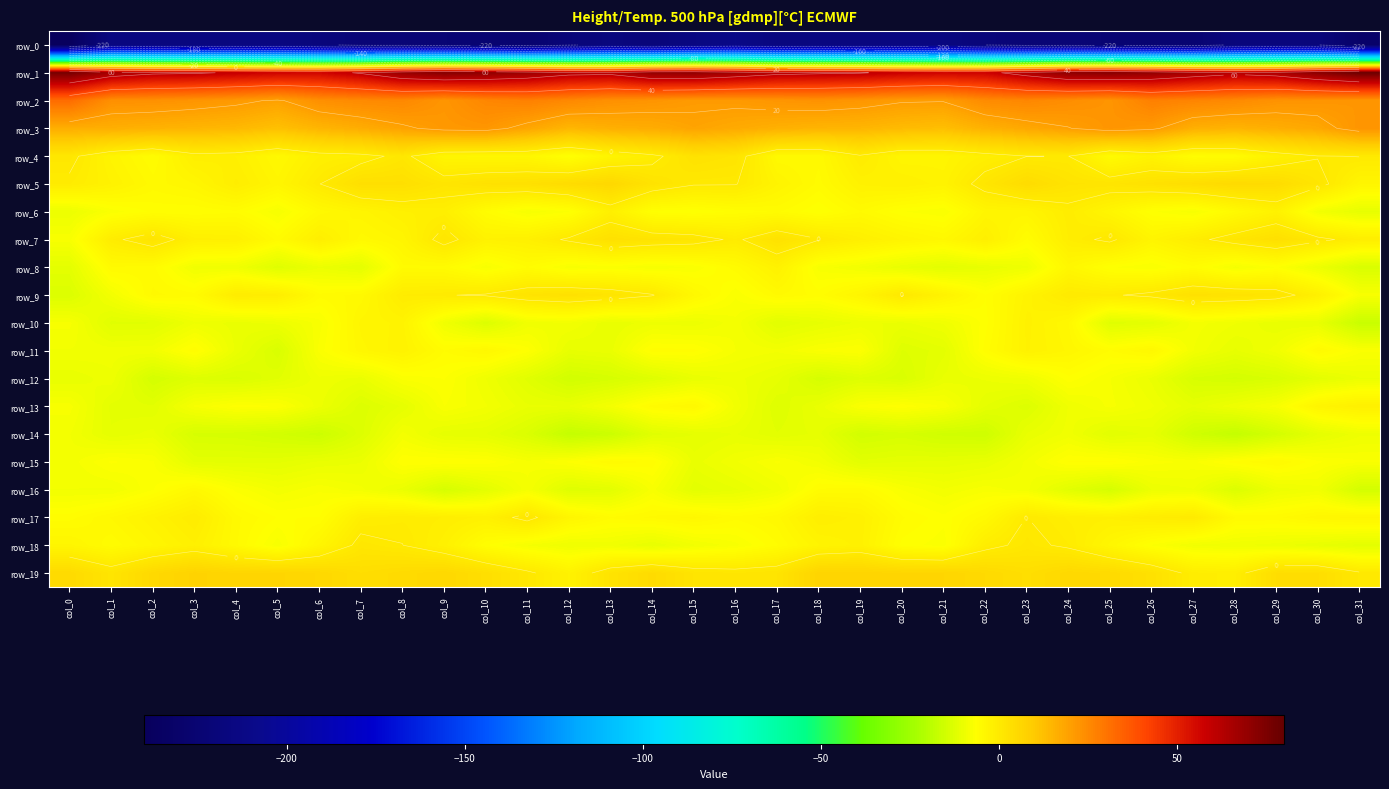

At which label does row_15 reach its peak?

col_29